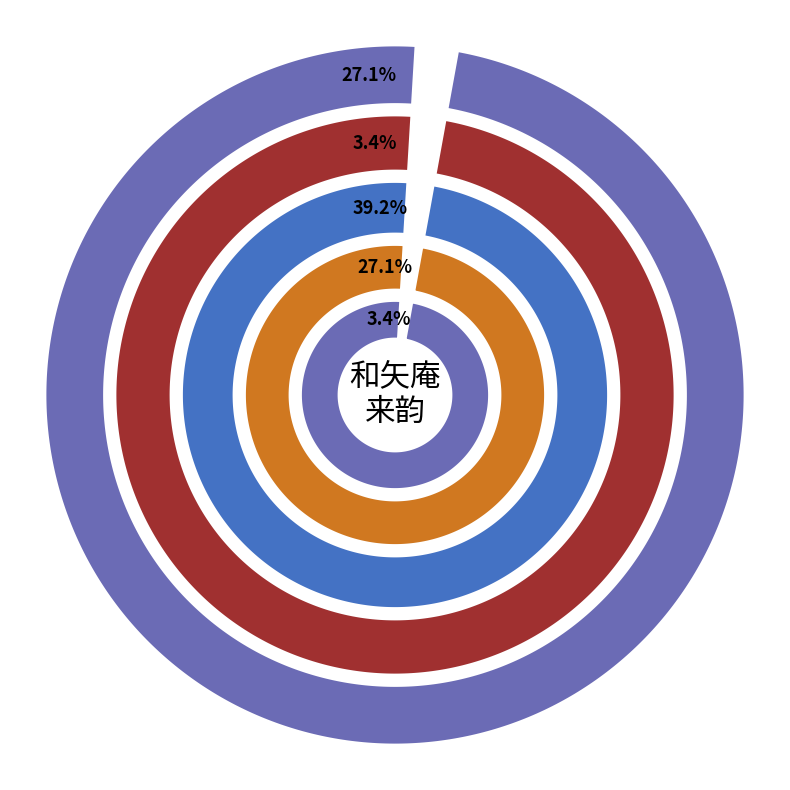

To the nearest percent, what portion does 和矢庵来韵·功名适意片云过 represent?

3%